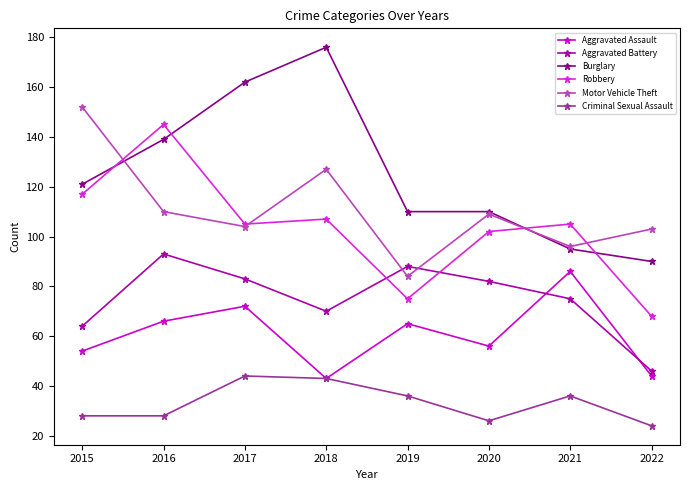

What is the sum of all Robbery values?

824